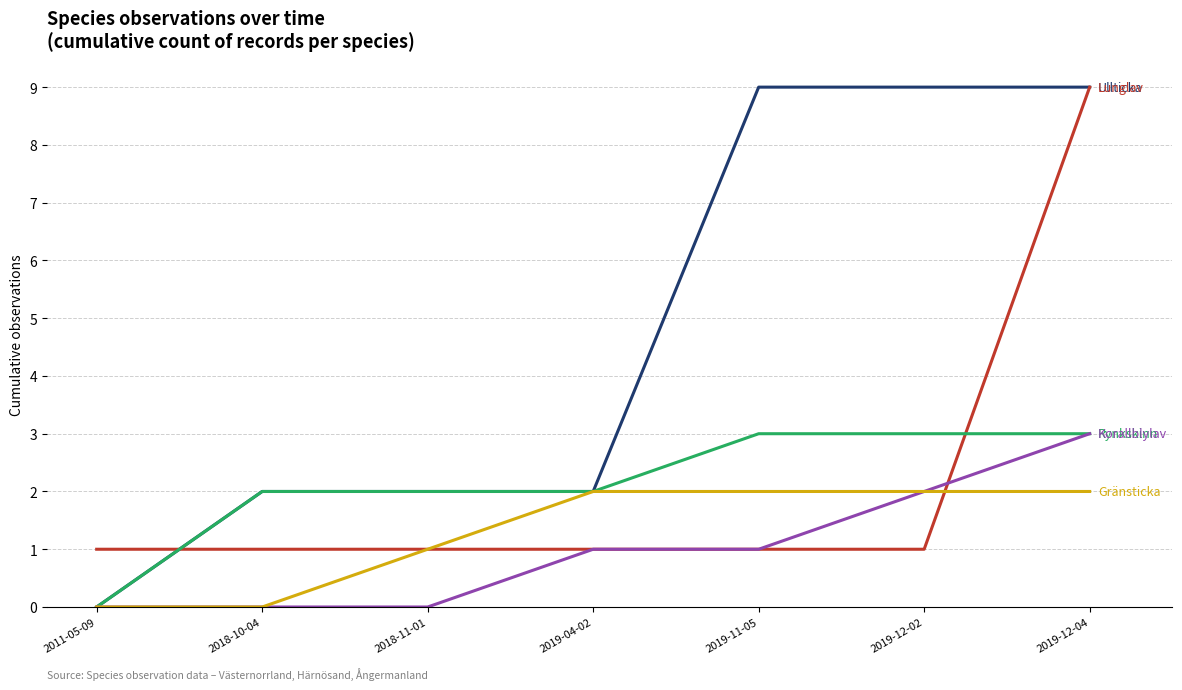

Reading right to left, extract all data points from this chart.

Ullticka: 2019-12-04=9	2019-12-02=9	2019-11-05=9	2019-04-02=2	2018-11-01=2	2018-10-04=2	2011-05-09=0
Lunglav: 2019-12-04=9	2019-12-02=1	2019-11-05=1	2019-04-02=1	2018-11-01=1	2018-10-04=1	2011-05-09=1
Rynkskinn: 2019-12-04=3	2019-12-02=3	2019-11-05=3	2019-04-02=2	2018-11-01=2	2018-10-04=2	2011-05-09=0
Korallblylav: 2019-12-04=3	2019-12-02=2	2019-11-05=1	2019-04-02=1	2018-11-01=0	2018-10-04=0	2011-05-09=0
Gränsticka: 2019-12-04=2	2019-12-02=2	2019-11-05=2	2019-04-02=2	2018-11-01=1	2018-10-04=0	2011-05-09=0